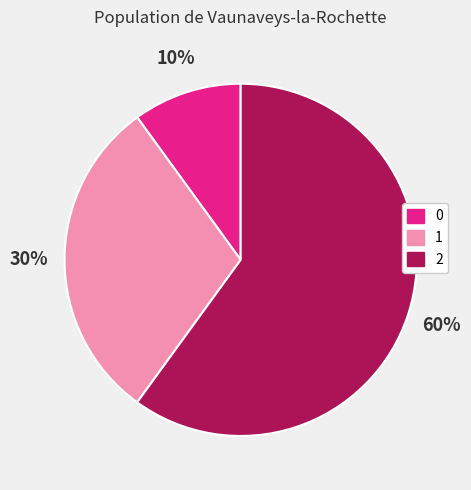

Between 0 and 1, which is larger?

1